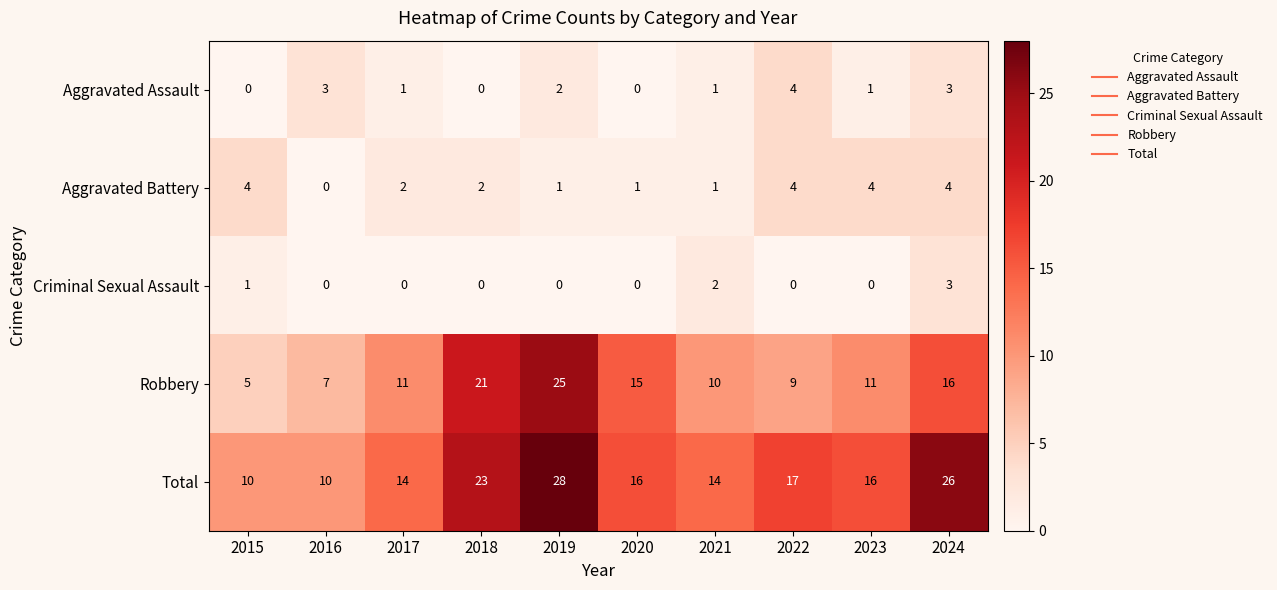

At 2017, list the series in order from smallest to largest.

Criminal Sexual Assault, Aggravated Assault, Aggravated Battery, Robbery, Total